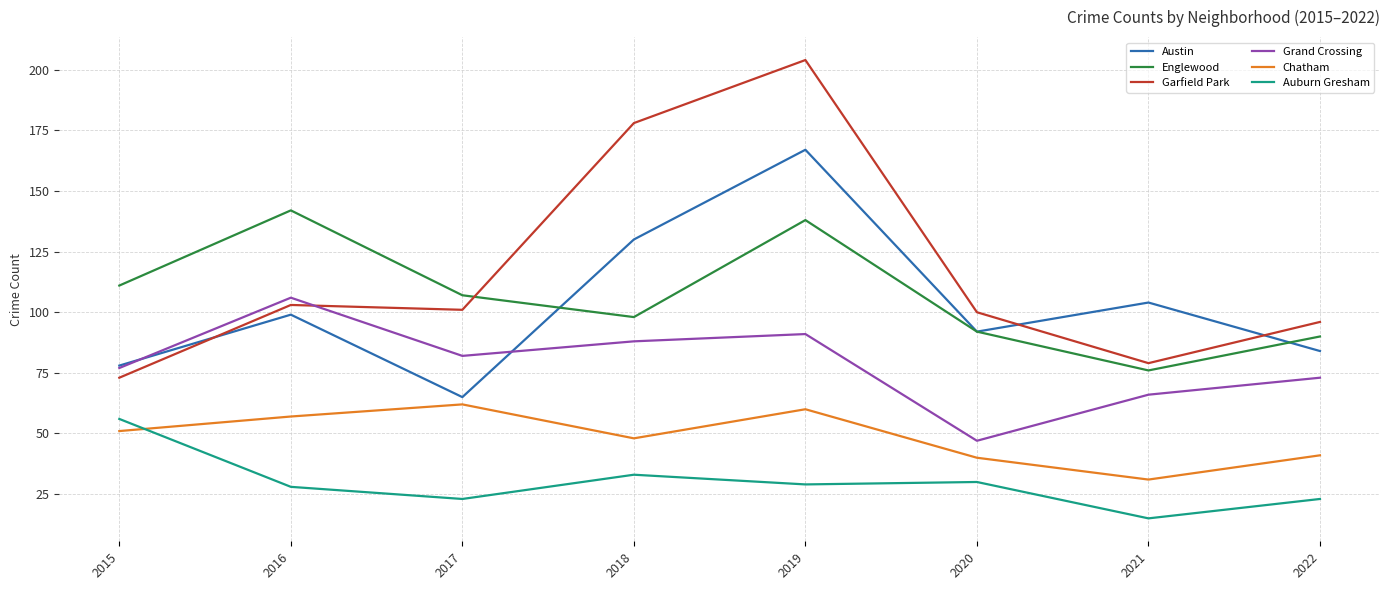

Count the number of categories in the chart.

8